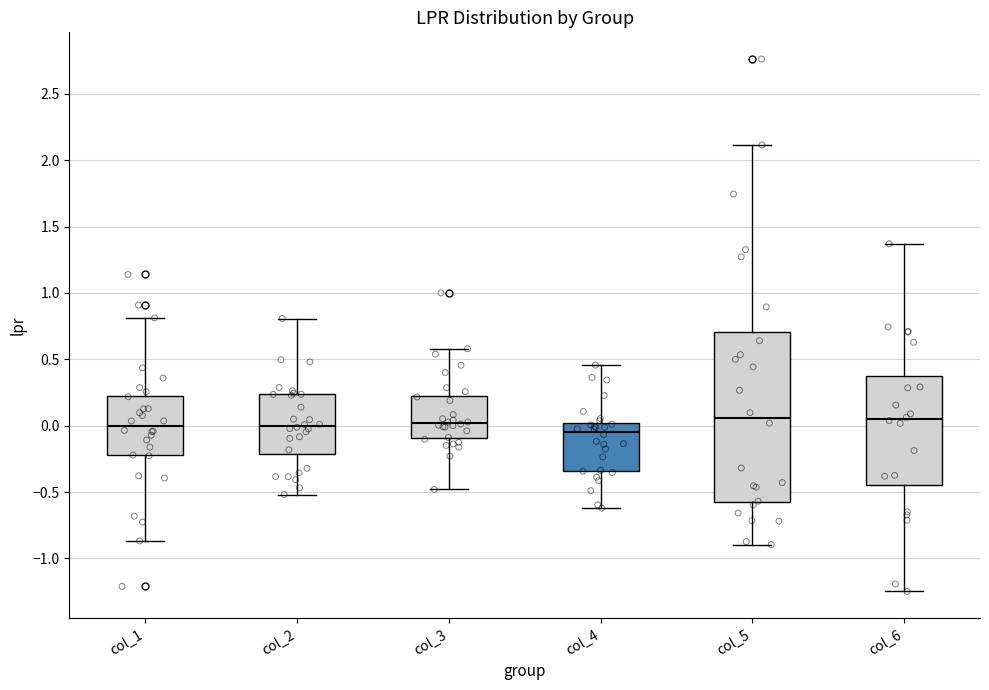

Which box is the tallest, from its lower edge to its upper edge?

col_5